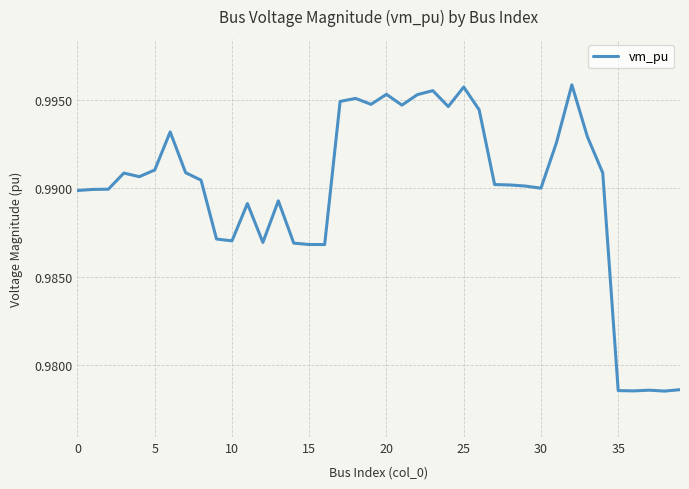

Count the number of categories in the chart.

40